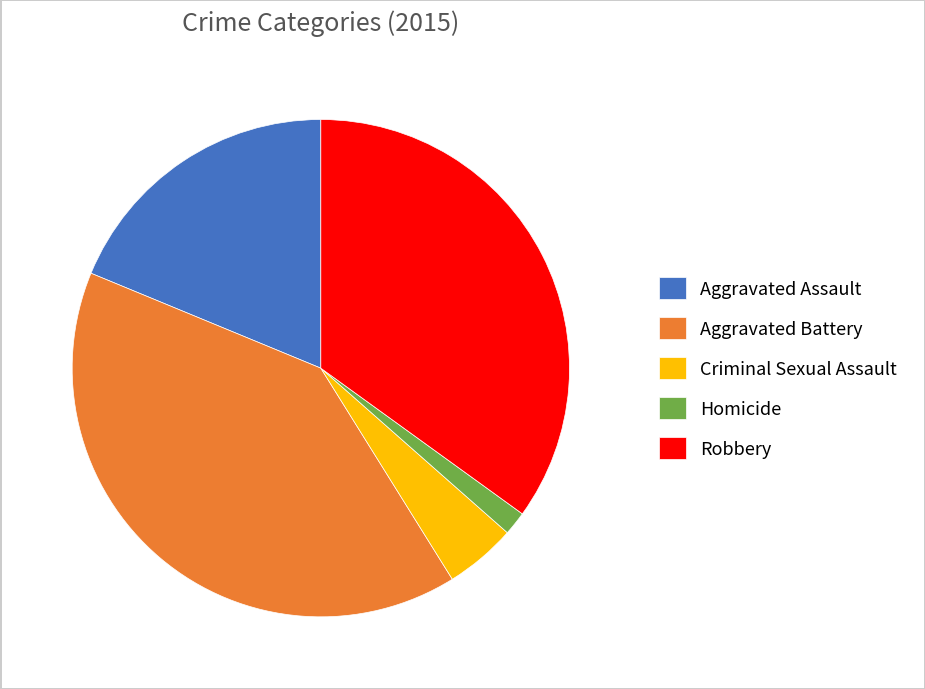

What is the smallest slice in the pie chart?

Homicide